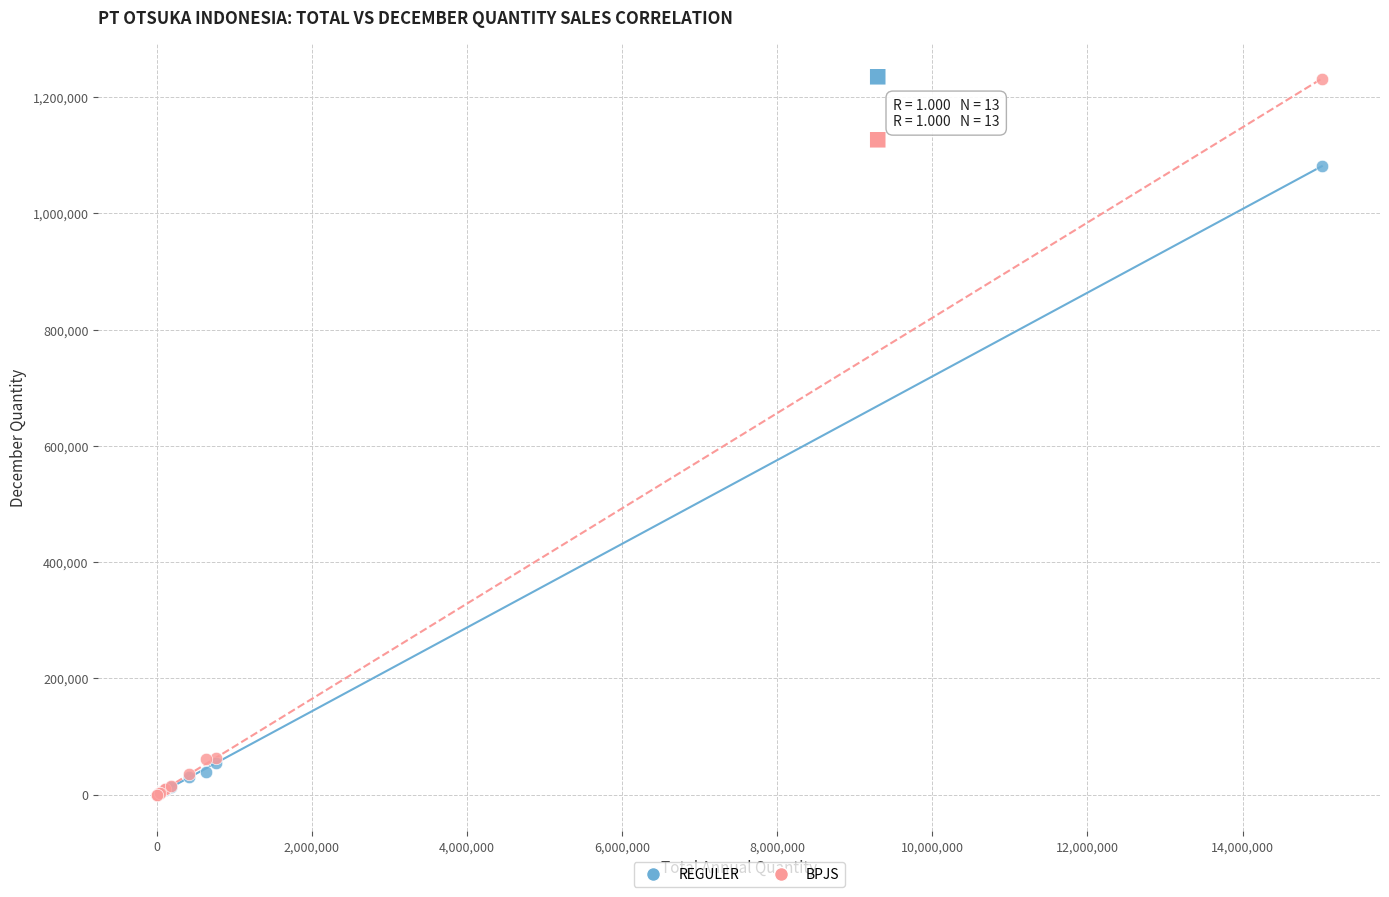

Which series reaches the maximum Y coordinate?

BPJS